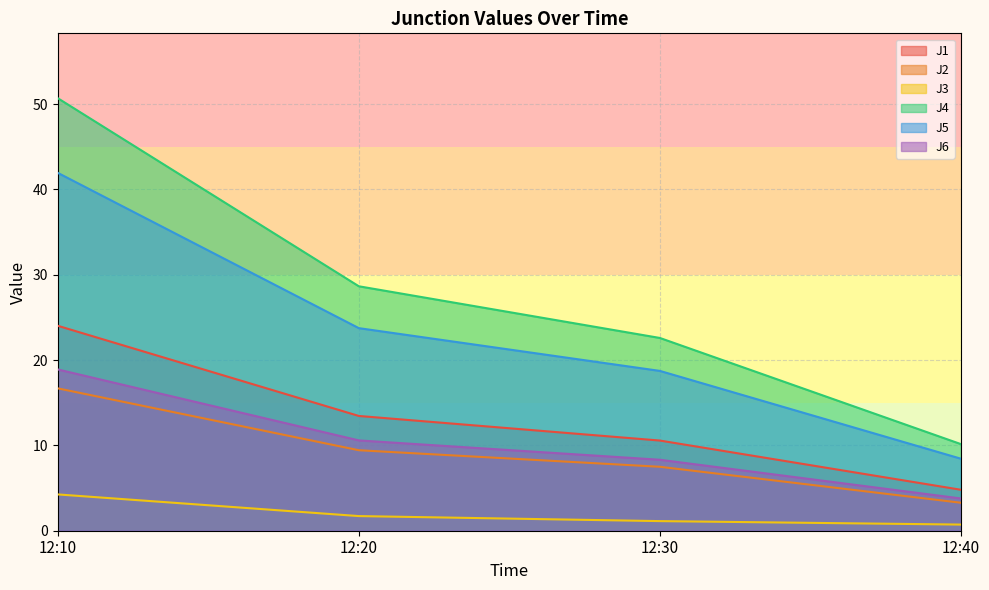

Which series has the widest spread of values?

J4